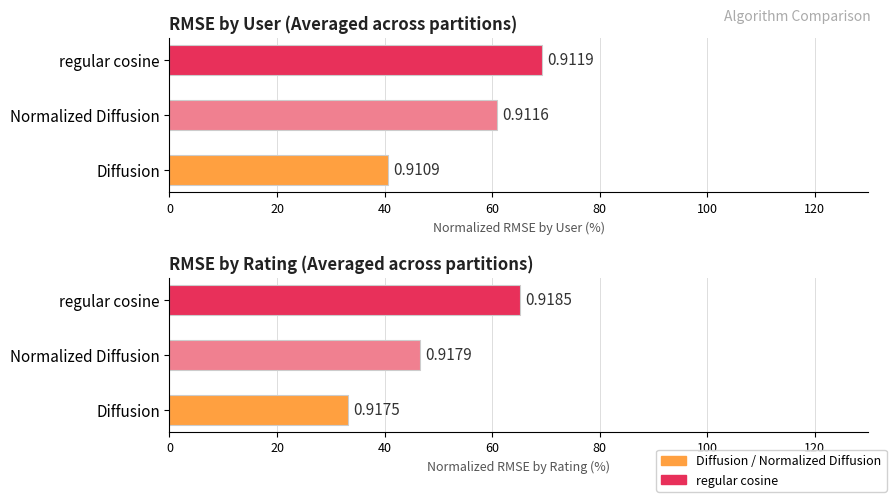

Where is RMSE.ByRating nearest to the value 49?

Normalized Diffusion